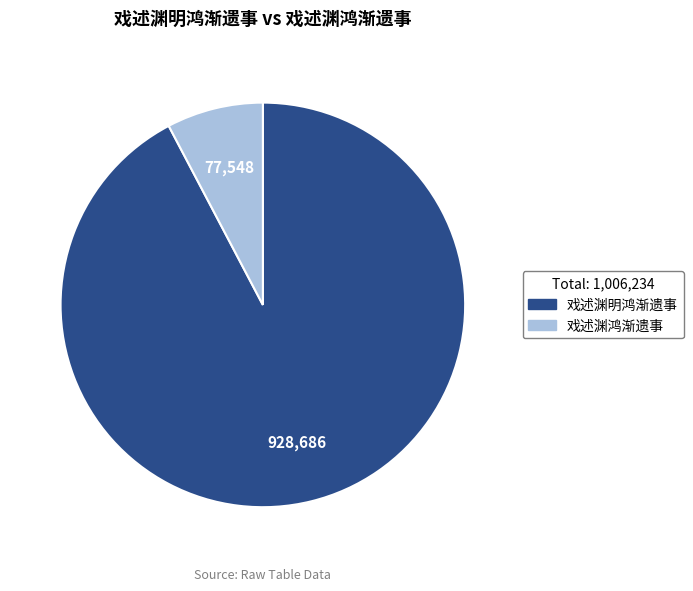

What is the largest slice in the pie chart?

戏述渊明鸿渐遗事